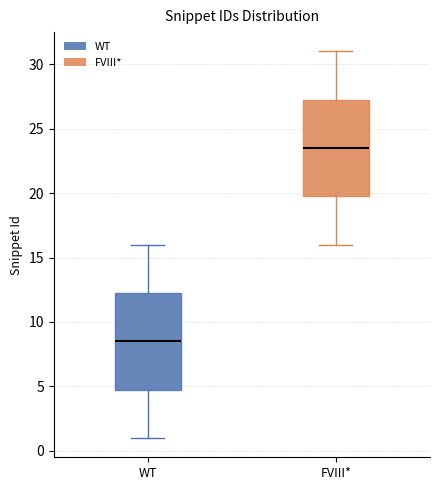

Reading left to right, read every box against the y-axis: the position of its median line, the range the box covers, and the ends of its whiskers. The values are not printed on the chart, so give them approximately, as read against the axis.

WT: median 8.5, box 5.0 to 12.5, whiskers 1.0 to 16.0
FVIII*: median 23.5, box 20.0 to 27.5, whiskers 16.0 to 31.0